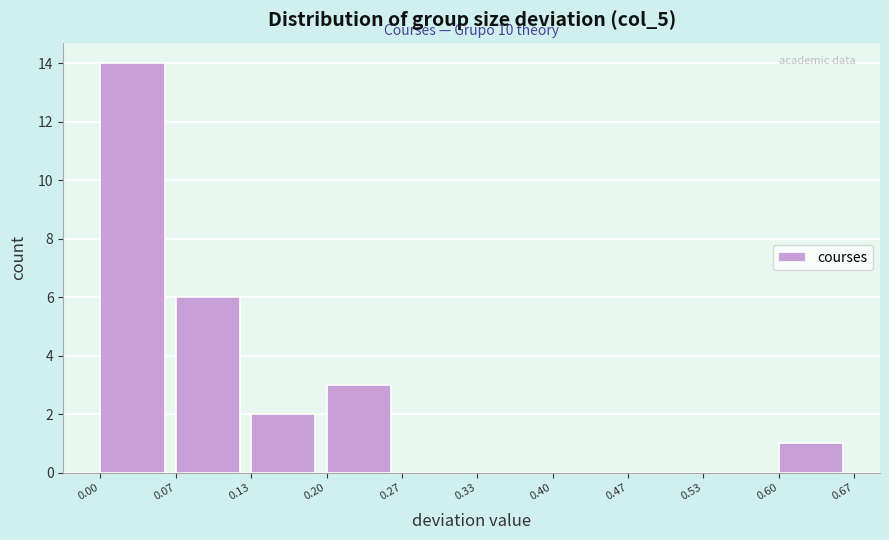

Which range on the x-axis has the tallest bar?

0.00 to 0.07